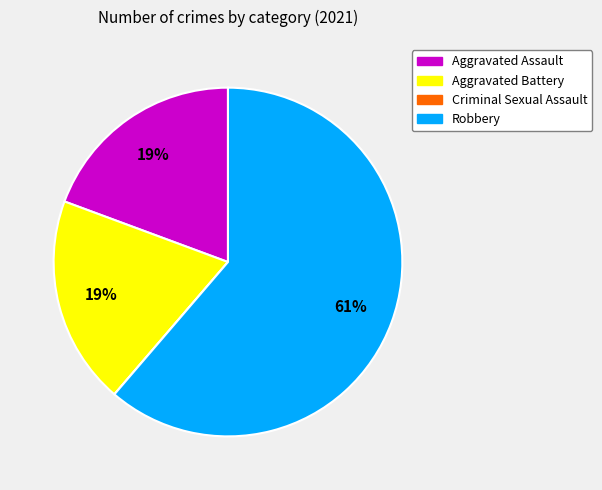

To the nearest percent, what portion does Aggravated Assault represent?

19%